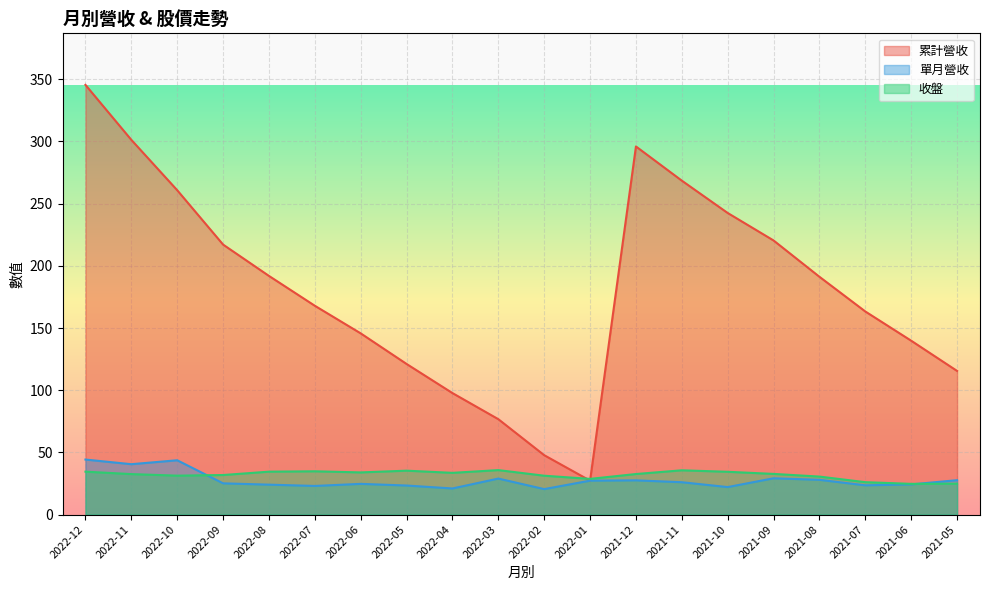

What is the lowest value of the 收盤 series?

24.7